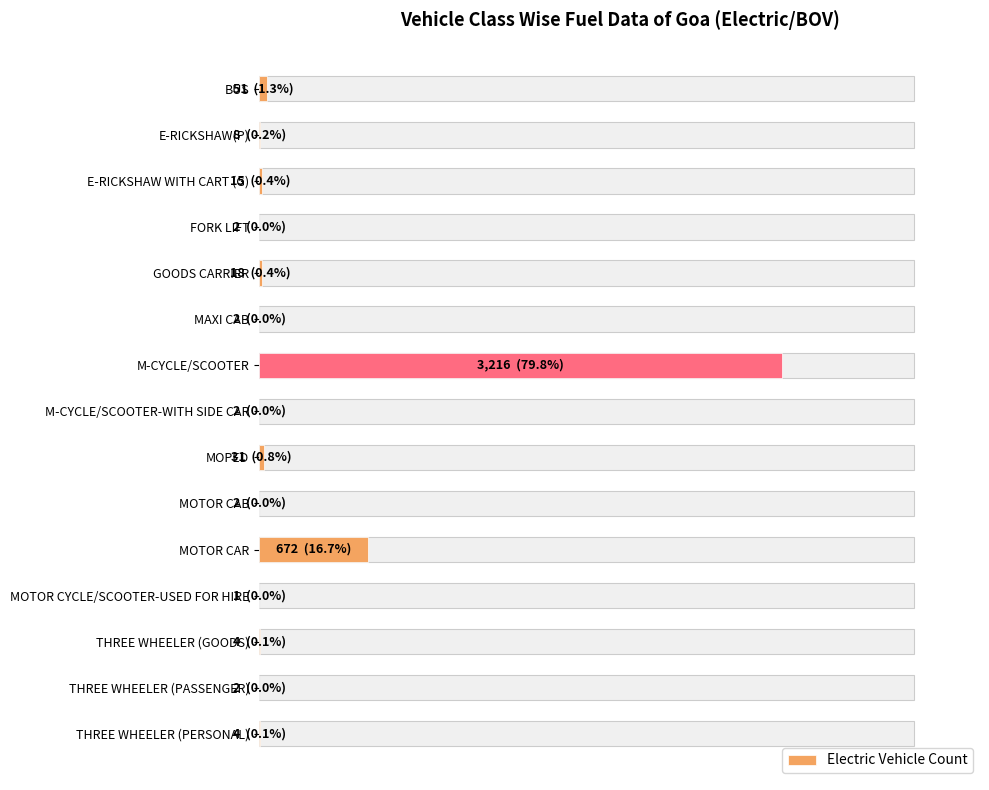

How many series are shown in this chart?

1